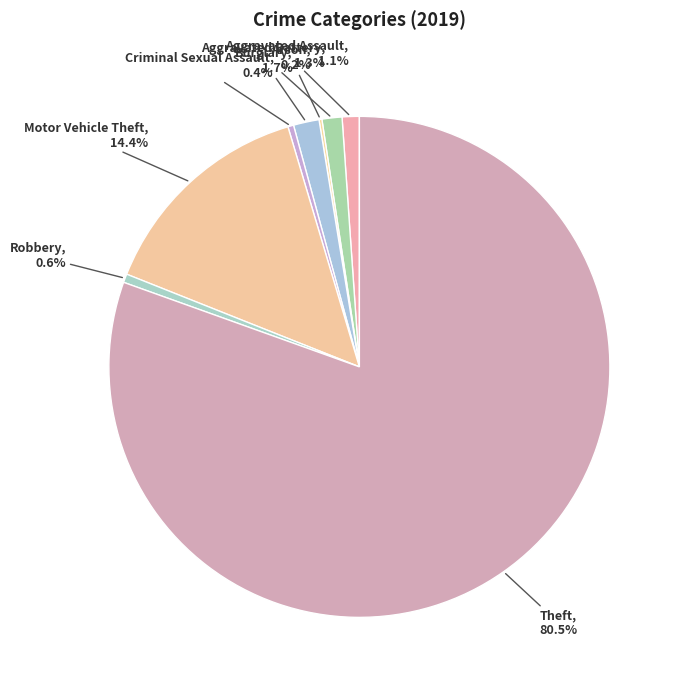

To the nearest percent, what is the difference between the largest and smallest slice percentages?

80%